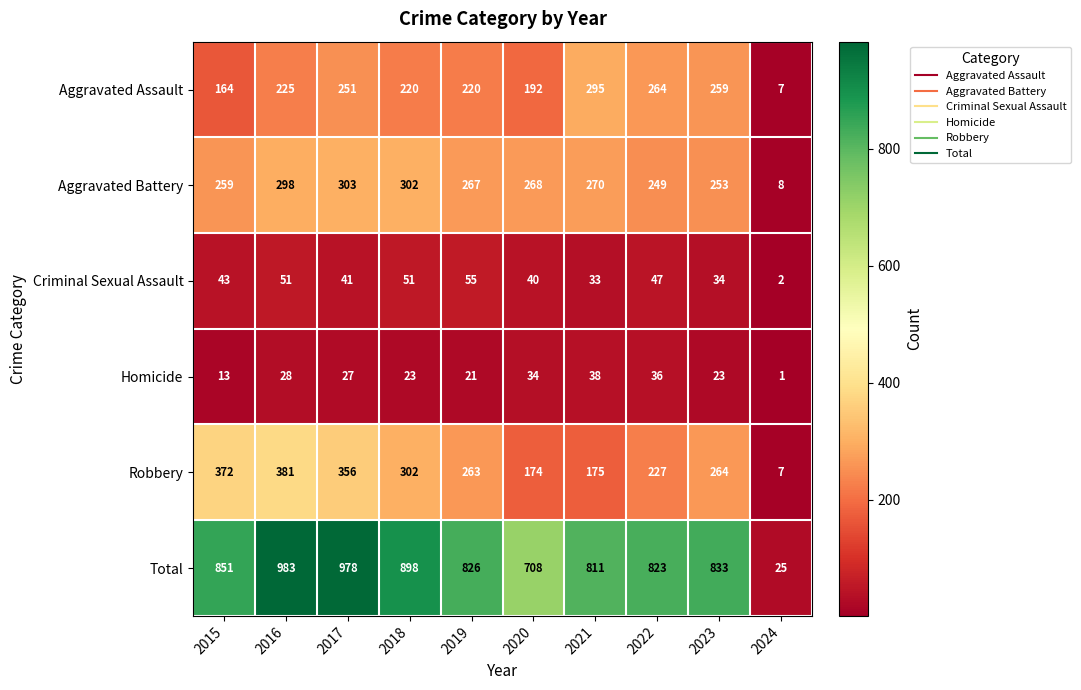

At how many categories does at least one series exceed 227?

9